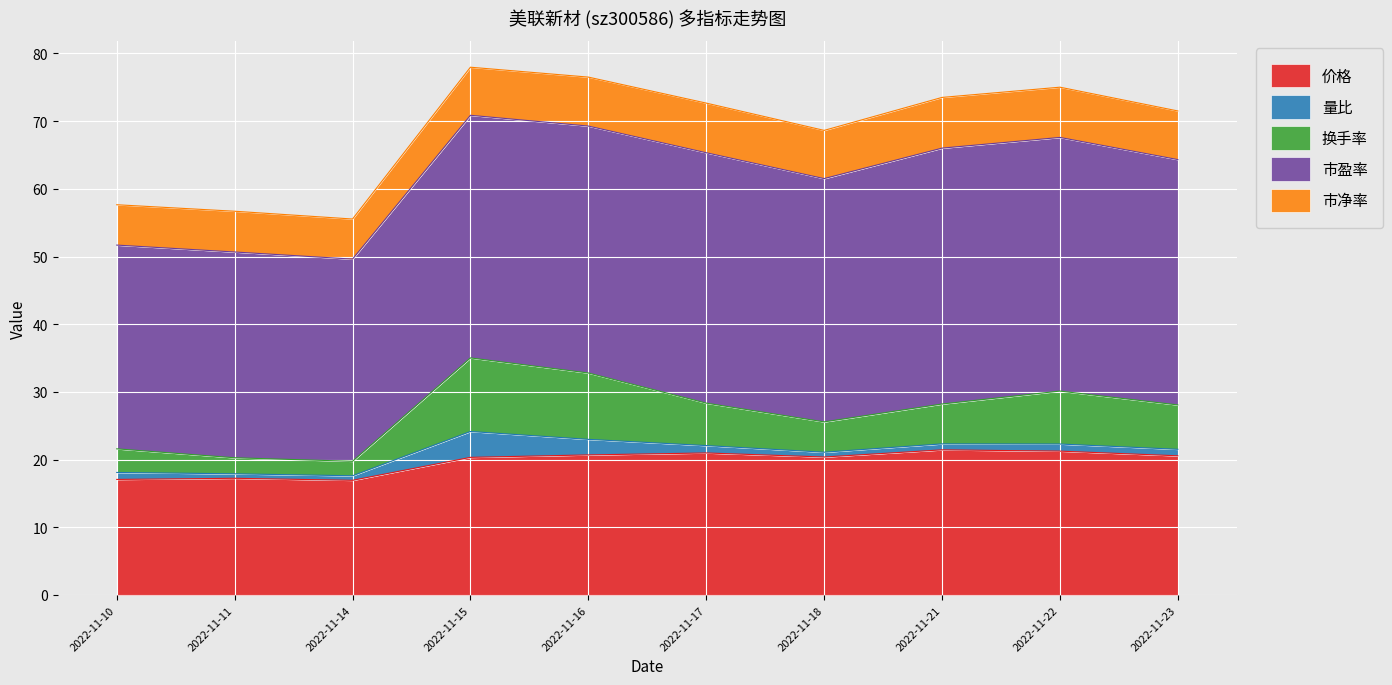

Between 2022-11-15 and 2022-11-10, which is larger?

2022-11-15